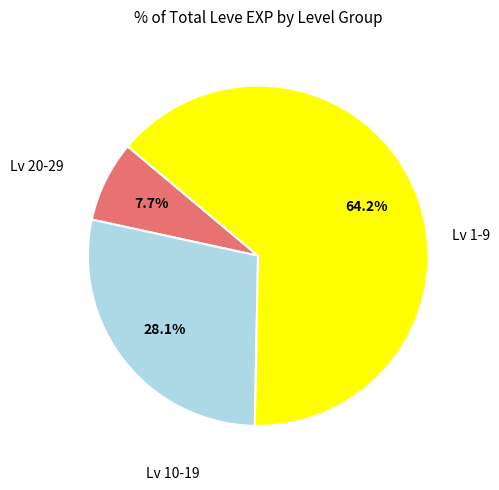

Count the number of slices in the pie.

3